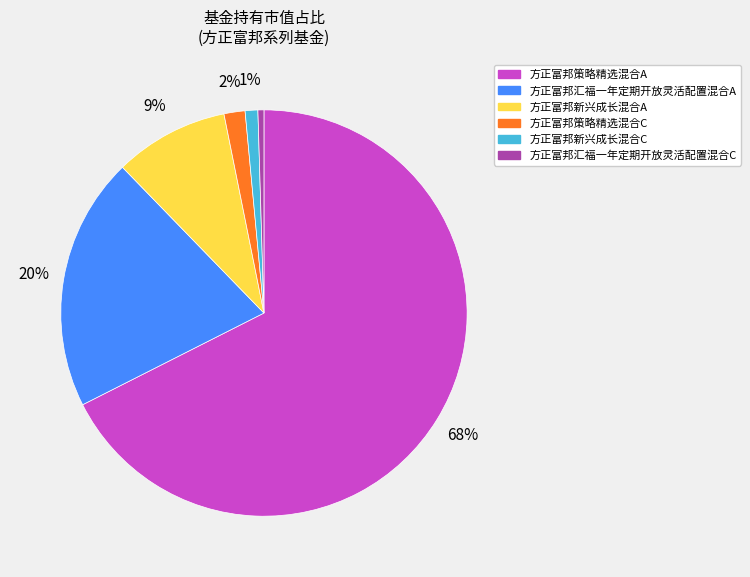

To the nearest percent, what percentage of the pie is 方正富邦汇福一年定期开放灵活配置混合A?

20%